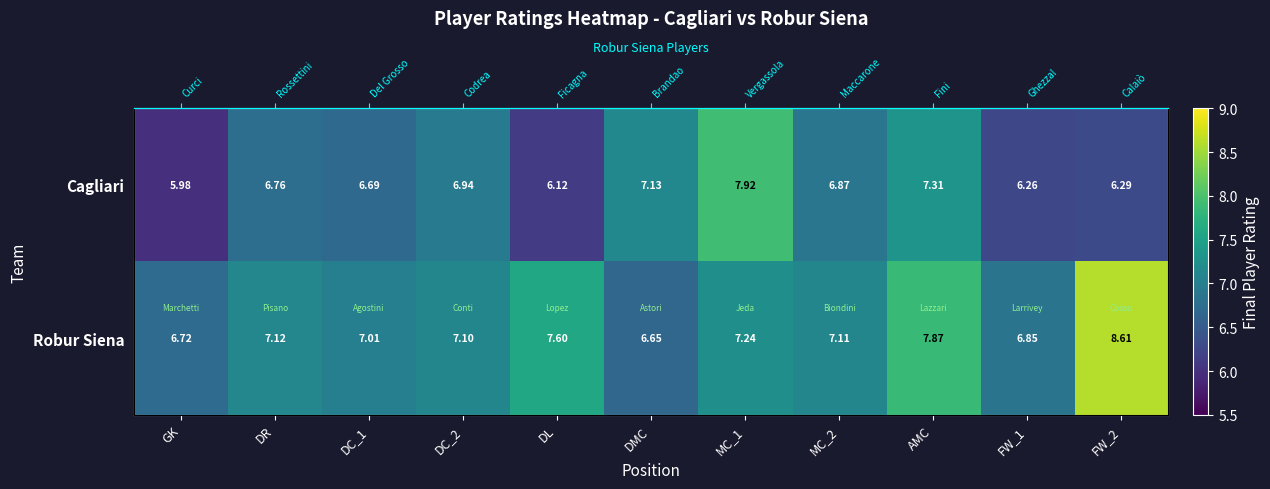

At which label does Cagliari first exceed 6?

DR